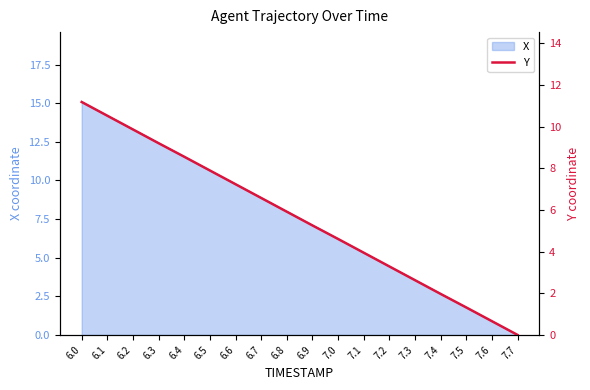

The X series shows 4.5 at 7.4. True or false?

False